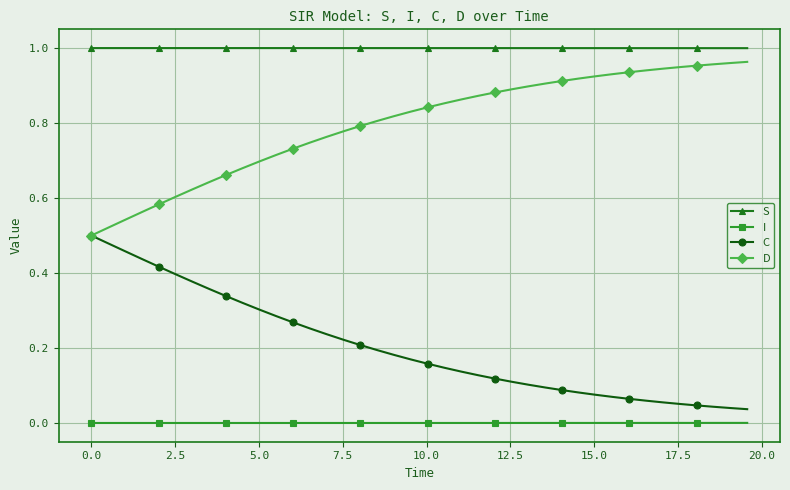

True or false: I and S intersect in this chart.

False